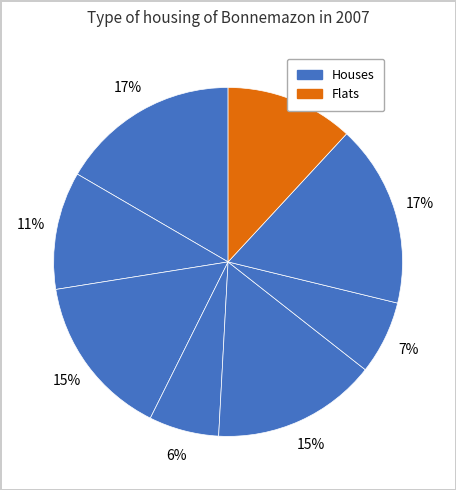

Rank the categories by value from highest to lowest.

6, 0, 4, 2, 7, 1, 5, 3